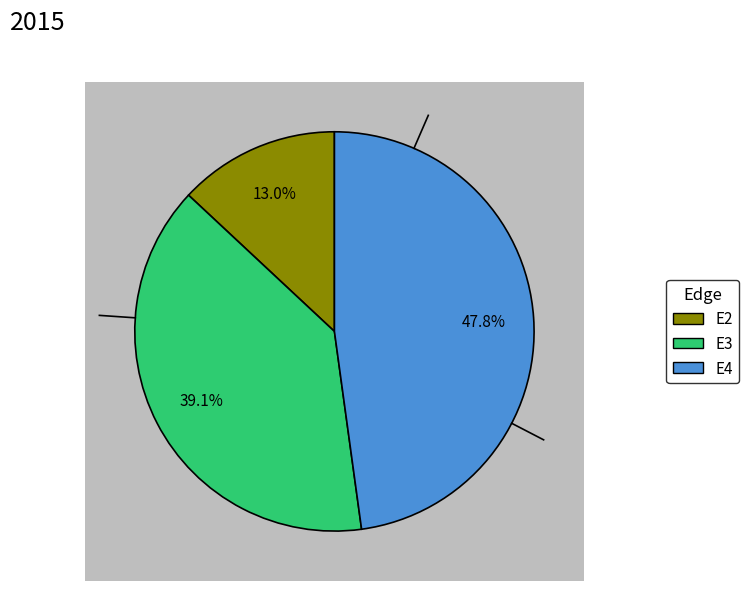

To the nearest percent, what is the combined percentage of E4 and E1?

48%